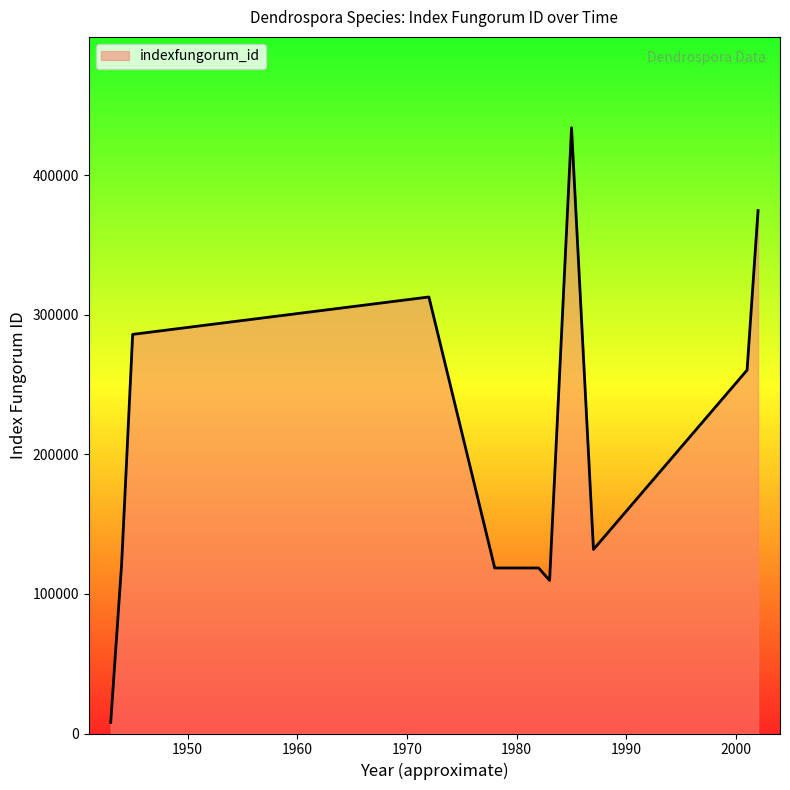

What is the maximum value shown in the chart?

434111